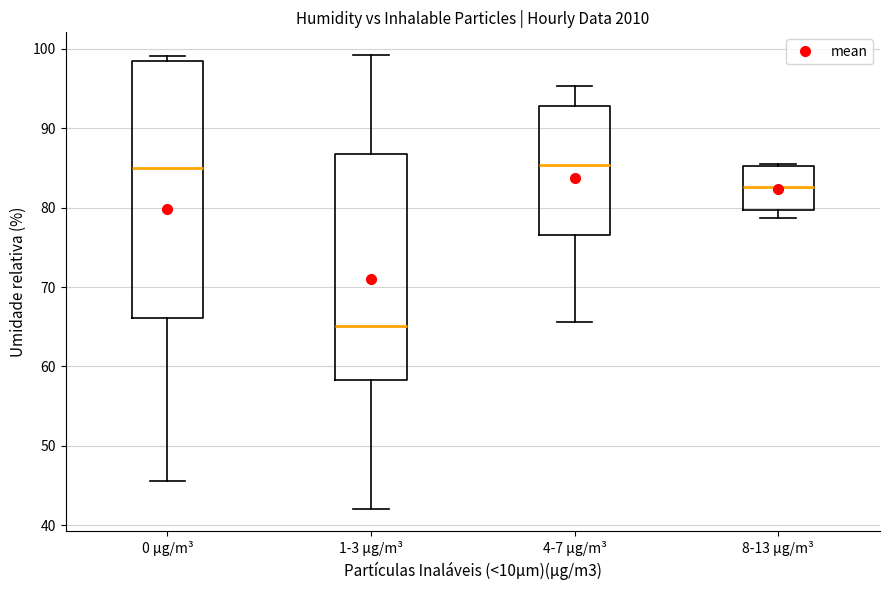

Where does the median line of the box for 8-13 µg/m³ sit on the y-axis? The values are not printed on the chart, so give them approximately, as read against the axis.

83